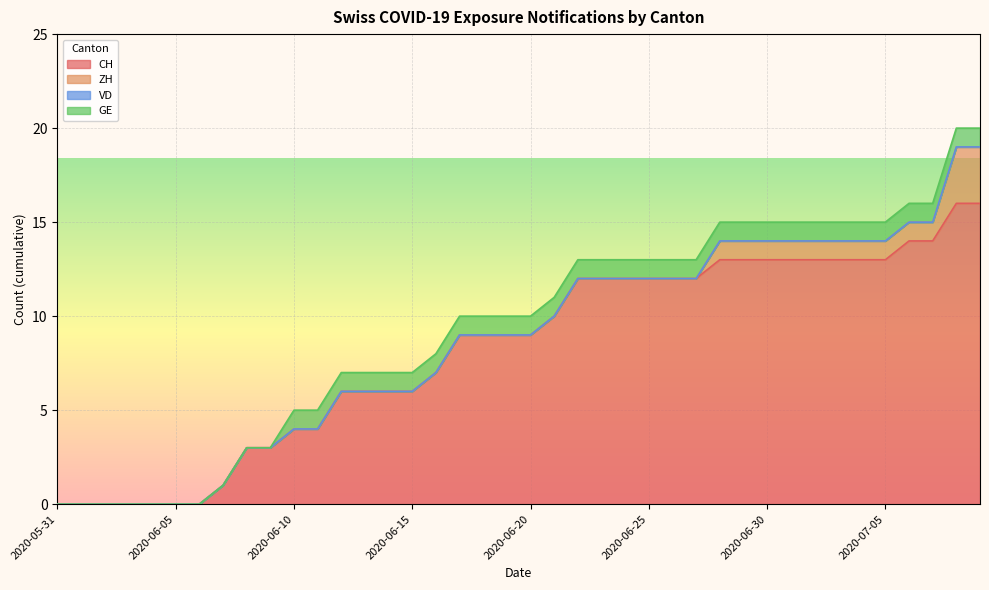

Is it true that VD equals 0 at 2020-07-06?

True